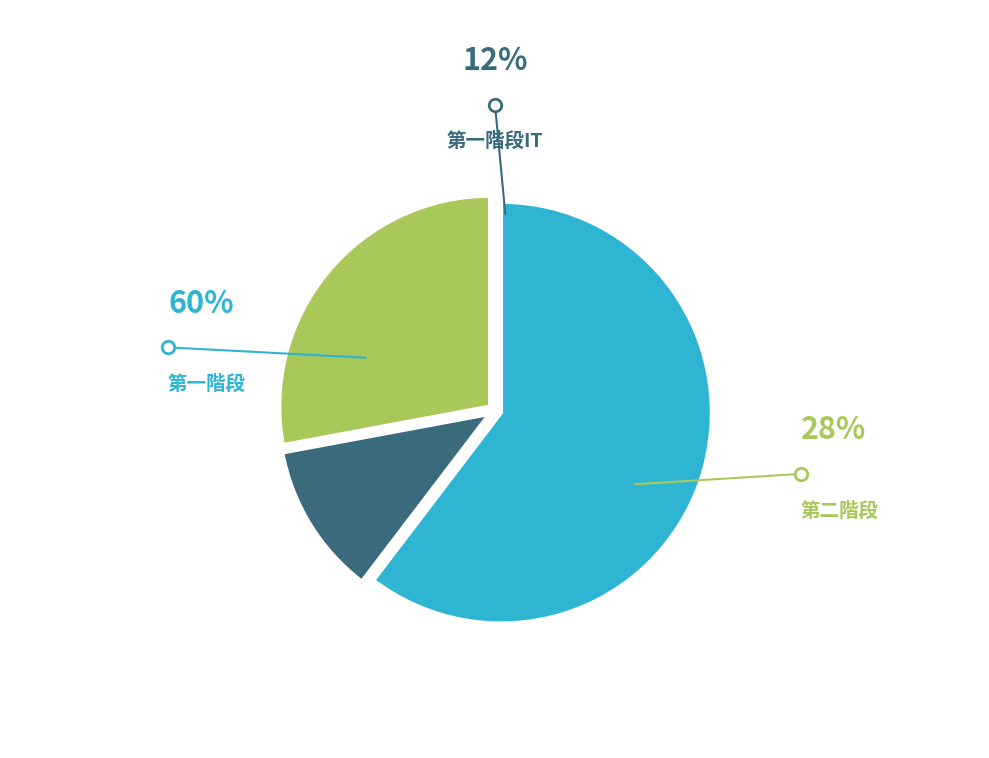

Is there a majority slice in this chart?

Yes